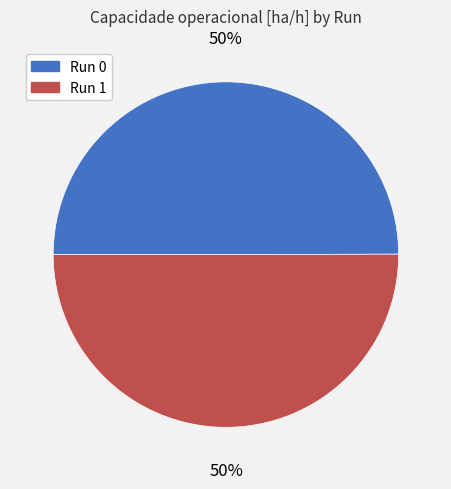

Count the number of slices in the pie.

2